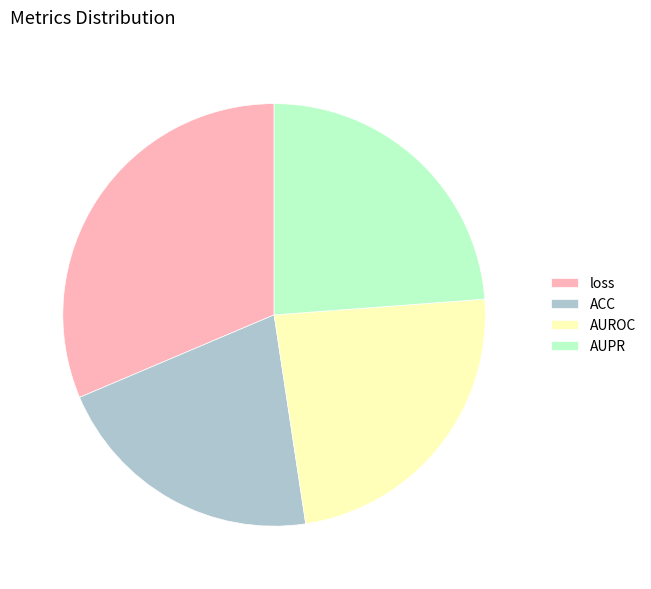

Does ACC account for over 50% of the chart?

No